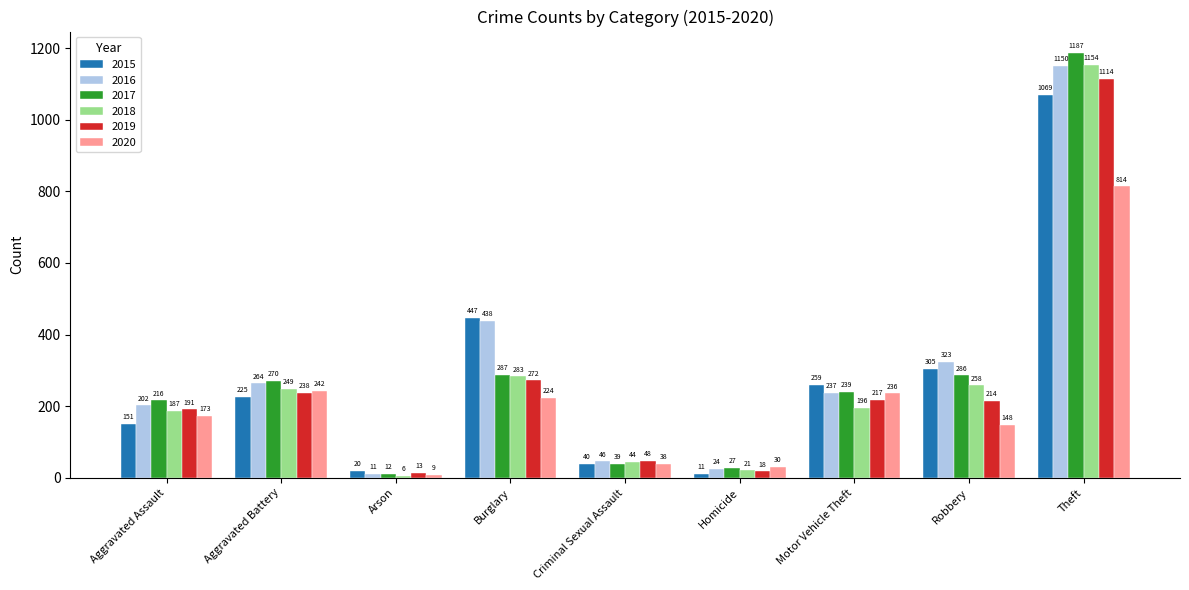

What is the label of the 7th bar from the left?

Motor Vehicle Theft